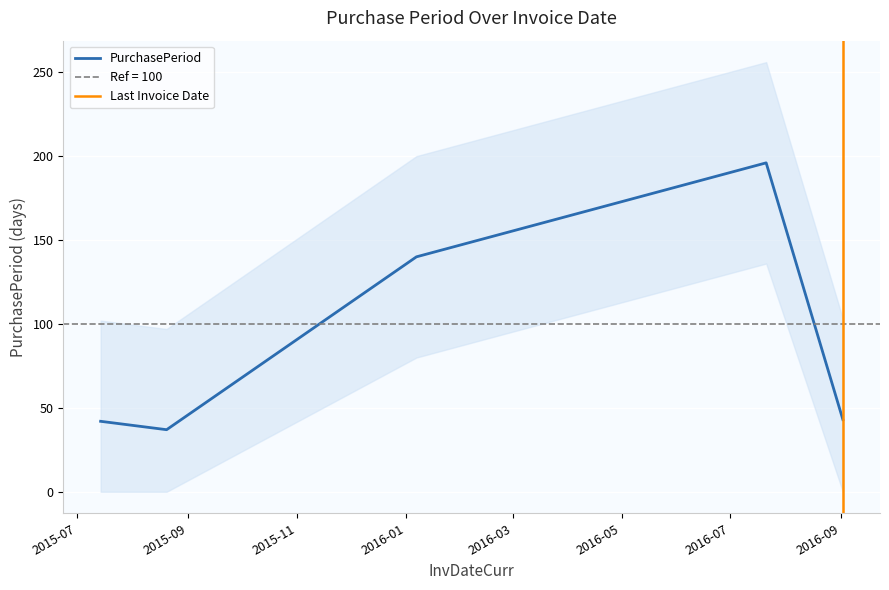

List the labels in order of value, largest first.

2016-07-21, 2016-01-07, 2016-09-02, 2015-07-14, 2015-08-20